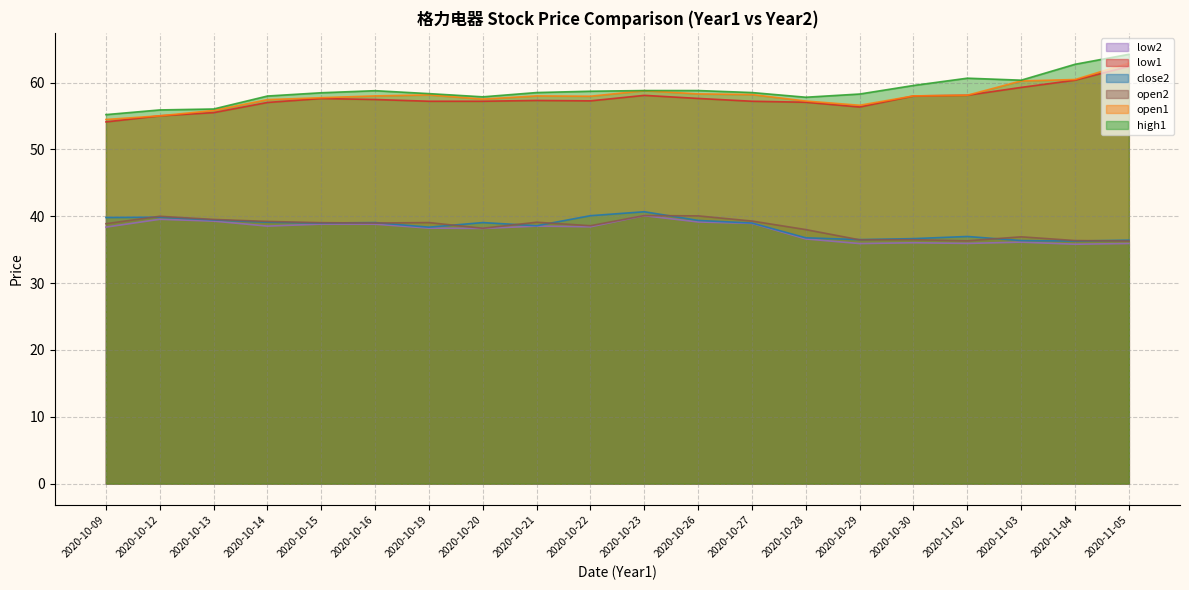

Reading left to right, extract all data points from this chart.

low1: 2020-10-09=54.1	2020-10-12=55.0	2020-10-13=55.5	2020-10-14=57.0	2020-10-15=57.6	2020-10-16=57.5	2020-10-19=57.2	2020-10-20=57.2	2020-10-21=57.3	2020-10-22=57.3	2020-10-23=58.1	2020-10-26=57.6	2020-10-27=57.2	2020-10-28=57.0	2020-10-29=56.3	2020-10-30=58.0	2020-11-02=58.1	2020-11-03=59.3	2020-11-04=60.4	2020-11-05=62.4
open1: 2020-10-09=54.5	2020-10-12=55.0	2020-10-13=55.8	2020-10-14=57.4	2020-10-15=57.7	2020-10-16=58.0	2020-10-19=58.1	2020-10-20=57.5	2020-10-21=58.0	2020-10-22=58.0	2020-10-23=58.8	2020-10-26=58.3	2020-10-27=58.2	2020-10-28=57.2	2020-10-29=56.6	2020-10-30=58.0	2020-11-02=58.1	2020-11-03=60.2	2020-11-04=60.5	2020-11-05=62.9
high1: 2020-10-09=55.2	2020-10-12=55.9	2020-10-13=56.0	2020-10-14=58.0	2020-10-15=58.5	2020-10-16=58.8	2020-10-19=58.3	2020-10-20=57.9	2020-10-21=58.5	2020-10-22=58.7	2020-10-23=58.8	2020-10-26=58.8	2020-10-27=58.5	2020-10-28=57.8	2020-10-29=58.3	2020-10-30=59.6	2020-11-02=60.6	2020-11-03=60.4	2020-11-04=62.7	2020-11-05=64.2
low2: 2020-10-09=38.4	2020-10-12=39.5	2020-10-13=39.3	2020-10-14=38.5	2020-10-15=38.8	2020-10-16=38.8	2020-10-19=38.2	2020-10-20=38.2	2020-10-21=38.5	2020-10-22=38.4	2020-10-23=40.1	2020-10-26=39.1	2020-10-27=38.9	2020-10-28=36.6	2020-10-29=35.9	2020-10-30=36.0	2020-11-02=35.9	2020-11-03=36.1	2020-11-04=35.8	2020-11-05=35.9
open2: 2020-10-09=38.9	2020-10-12=40.0	2020-10-13=39.5	2020-10-14=39.2	2020-10-15=39.0	2020-10-16=39.0	2020-10-19=39.0	2020-10-20=38.2	2020-10-21=39.1	2020-10-22=38.6	2020-10-23=40.1	2020-10-26=40.0	2020-10-27=39.3	2020-10-28=38.0	2020-10-29=36.5	2020-10-30=36.5	2020-11-02=36.3	2020-11-03=36.9	2020-11-04=36.4	2020-11-05=36.3
close2: 2020-10-09=39.8	2020-10-12=39.9	2020-10-13=39.4	2020-10-14=39.1	2020-10-15=39.0	2020-10-16=39.0	2020-10-19=38.4	2020-10-20=39.0	2020-10-21=38.6	2020-10-22=40.1	2020-10-23=40.7	2020-10-26=39.4	2020-10-27=39.0	2020-10-28=36.8	2020-10-29=36.5	2020-10-30=36.6	2020-11-02=37.0	2020-11-03=36.4	2020-11-04=36.3	2020-11-05=36.4